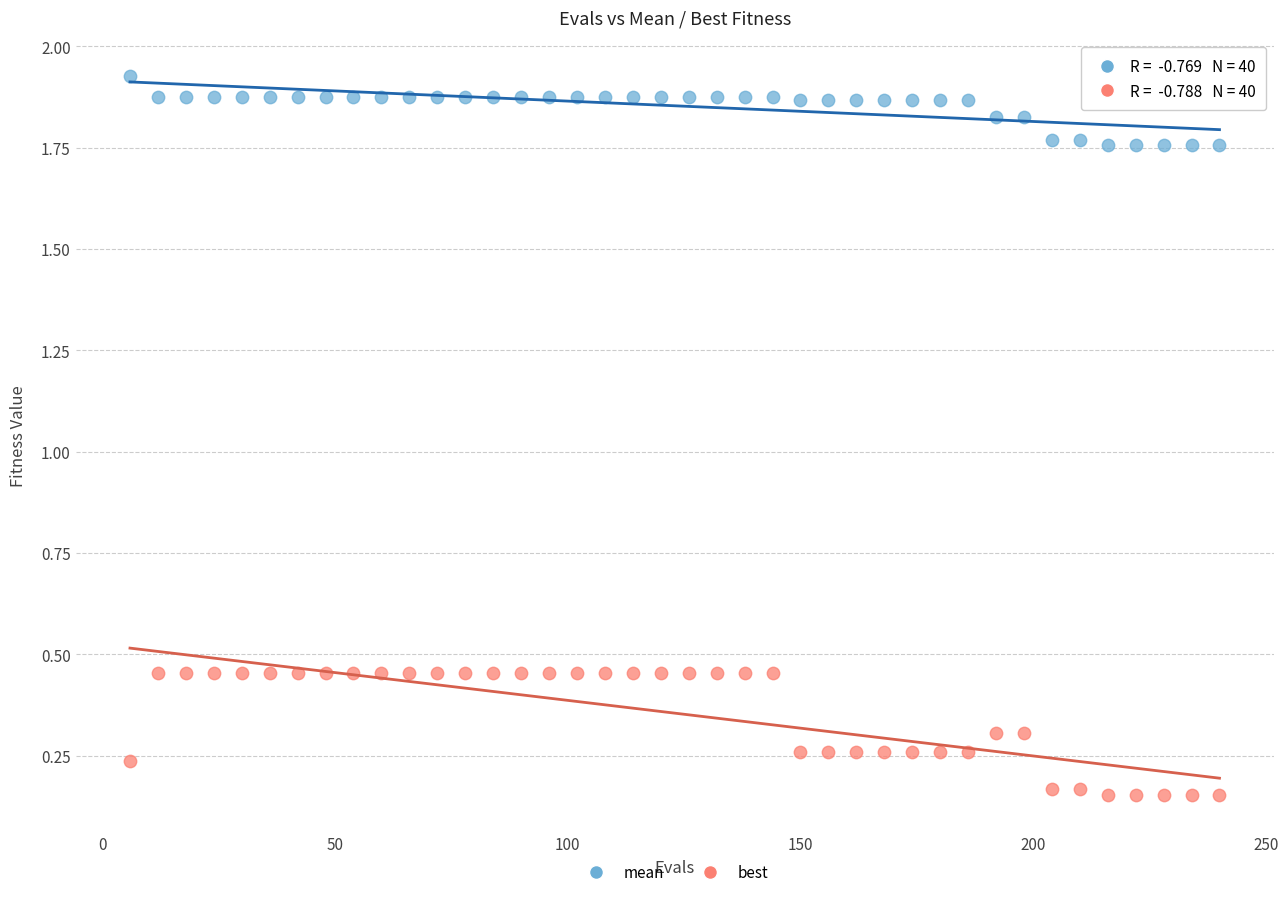

What are all the series names shown in the legend?

mean, best